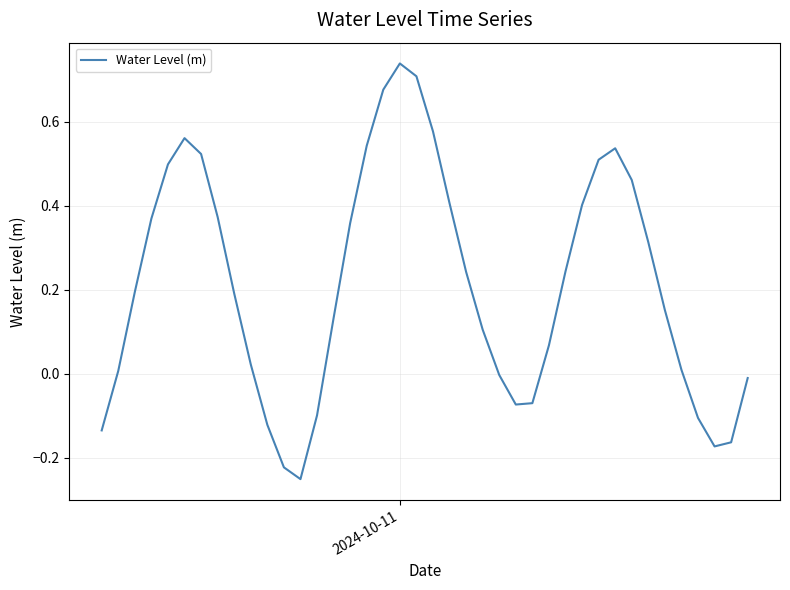

What is the difference between the maximum and minimum values?

1.0